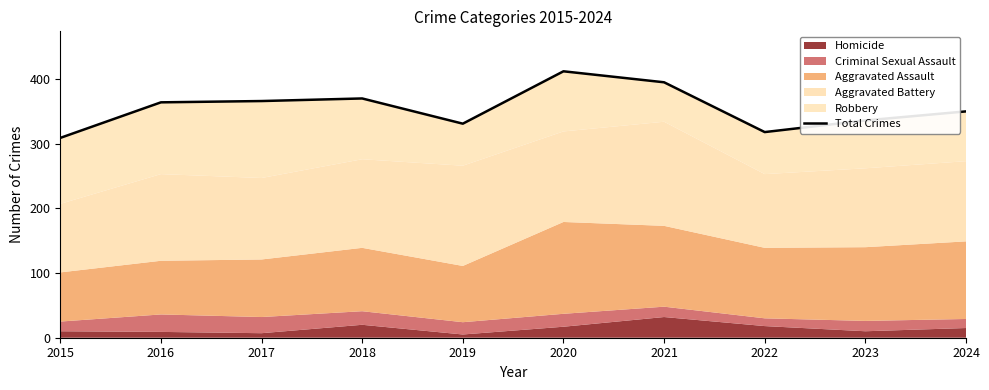

At which category does the chart reach its peak across all series?

2020